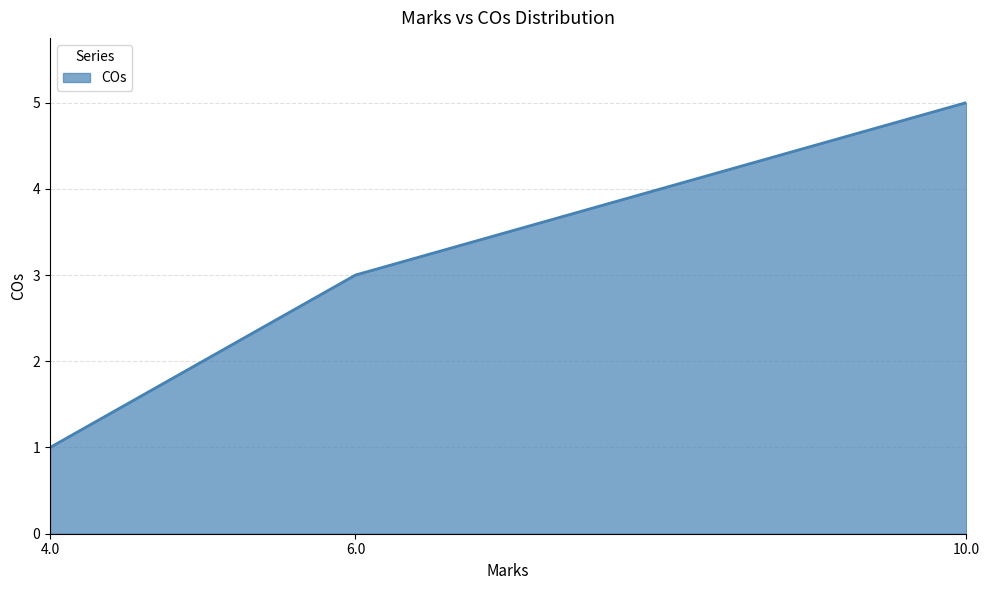

What position from the right is 6.0?

2